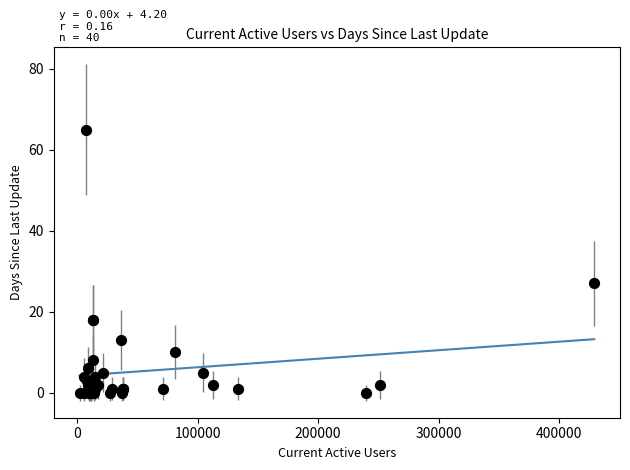

What Y value in the scatter plot is closest to 32?

27